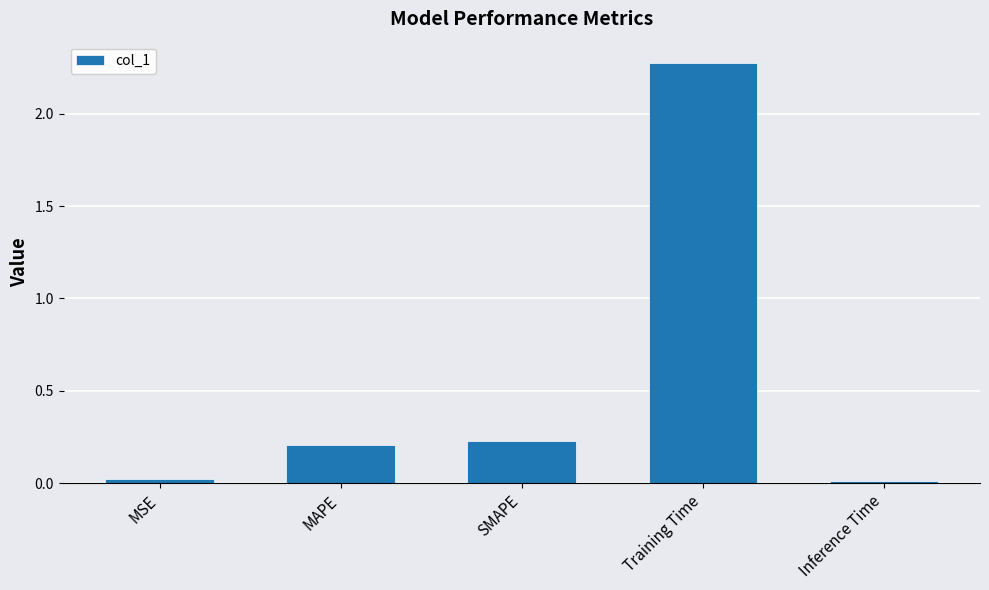

What position from the right is MSE?

5